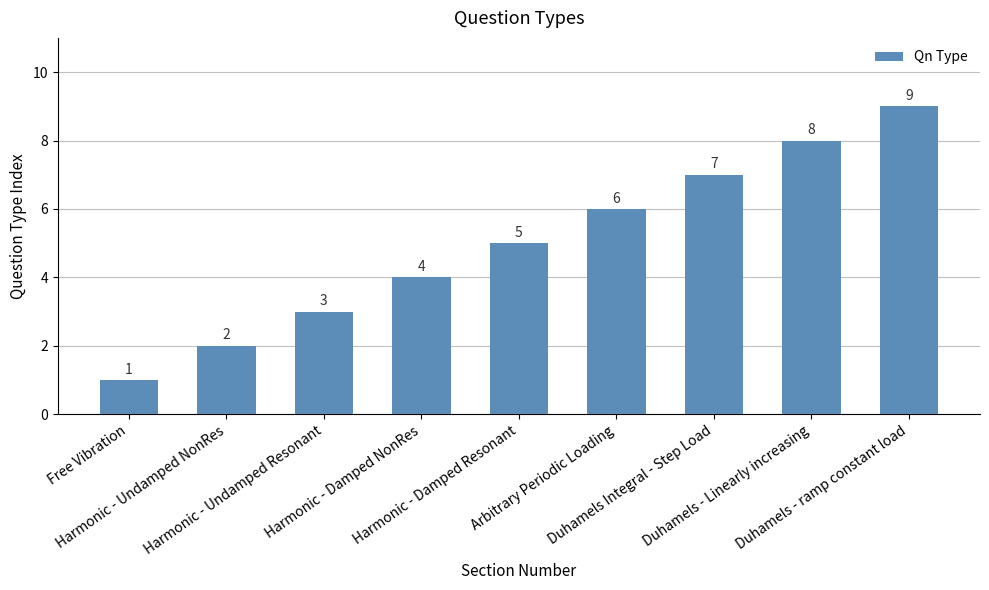

Are the bars grouped side by side (vs. stacked)?

No